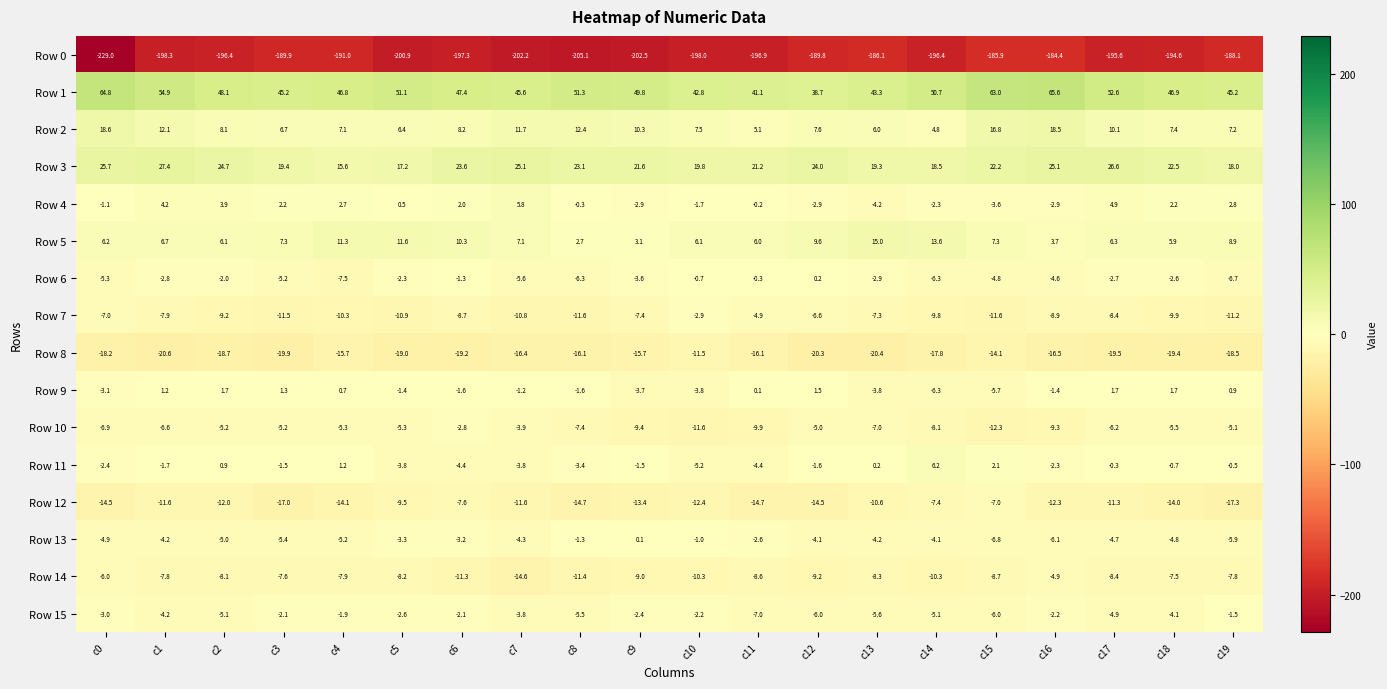

Rank the series by their maximum value, from lowest to highest.

Row 0, Row 8, Row 12, Row 14, Row 7, Row 10, Row 15, Row 13, Row 6, Row 9, Row 4, Row 11, Row 5, Row 2, Row 3, Row 1